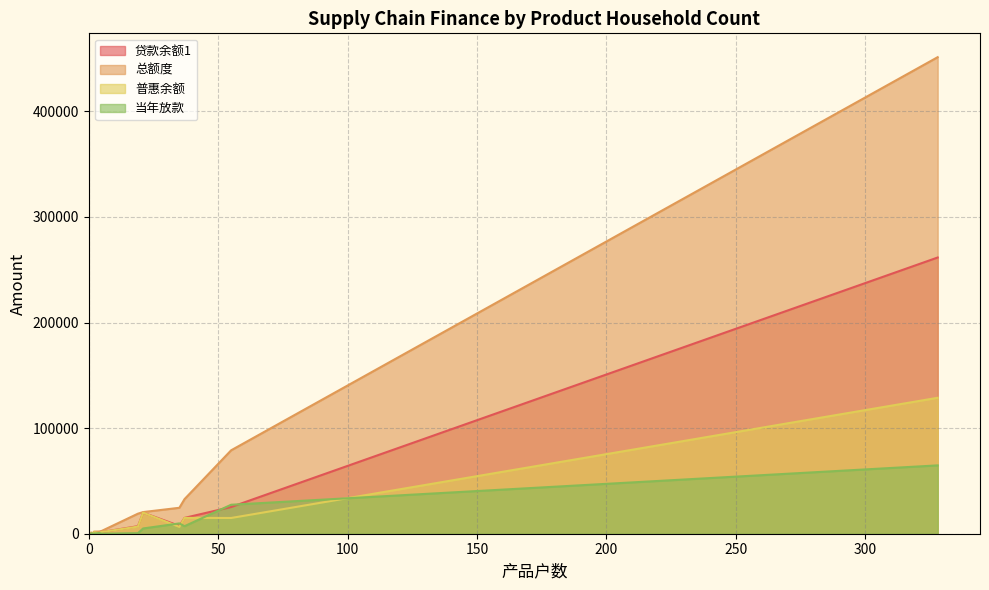

True or false: 贷款余额1 and 总额度 cross at least once.

False